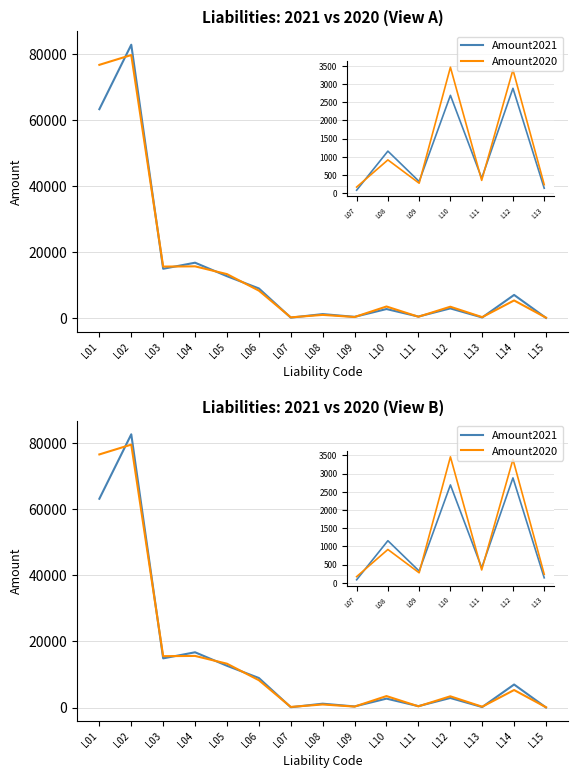

Where do Amount2021 and Amount2020 first cross each other?

L01 and L02